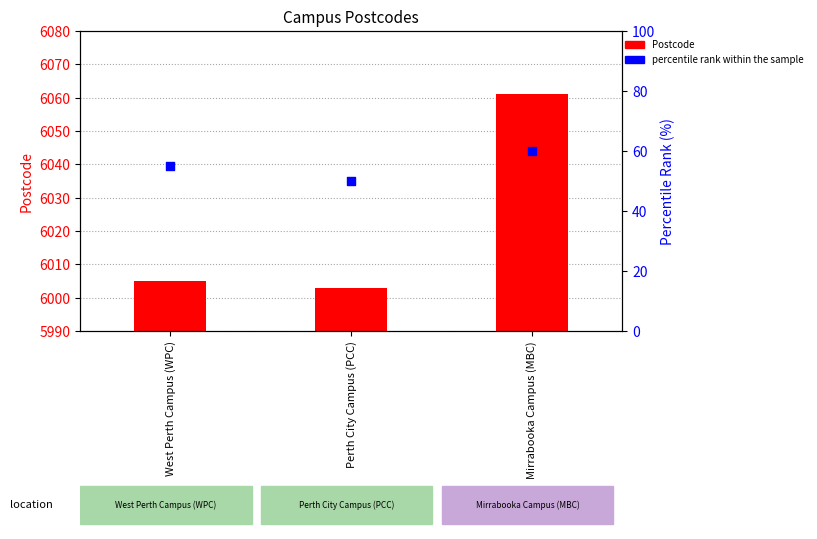

At which category is the sum across all series the highest?

Mirrabooka Campus (MBC)